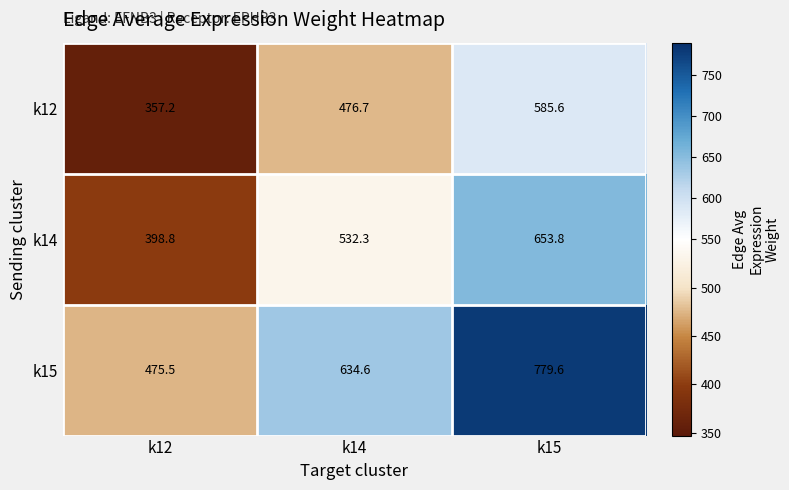

Between k14 and k15, which series saw the biggest shift?

k15